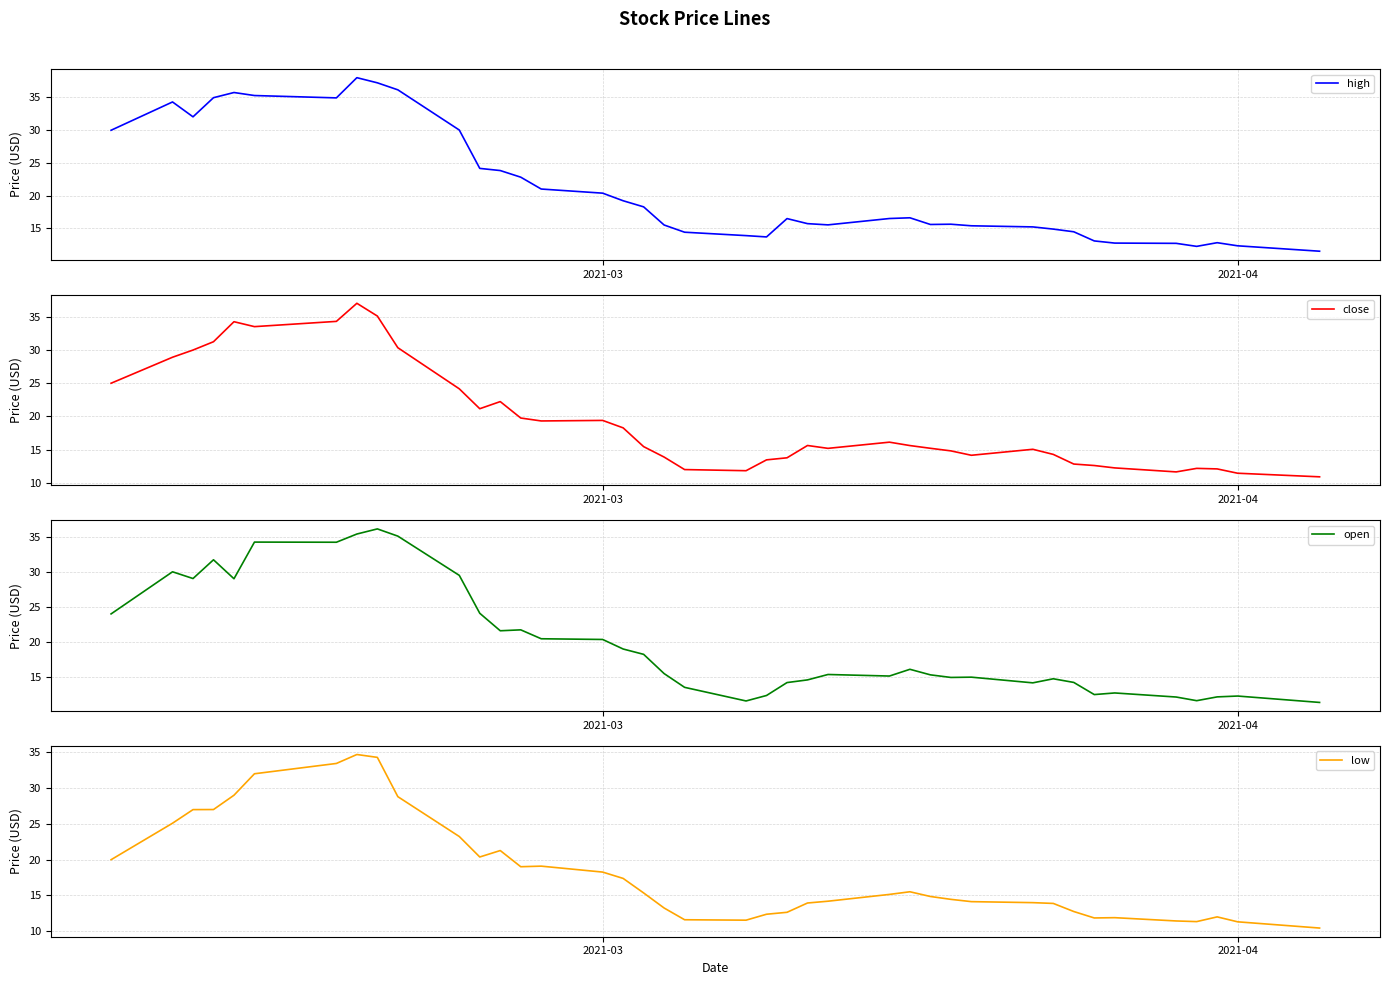

Which series has the largest range (max minus min)?

high